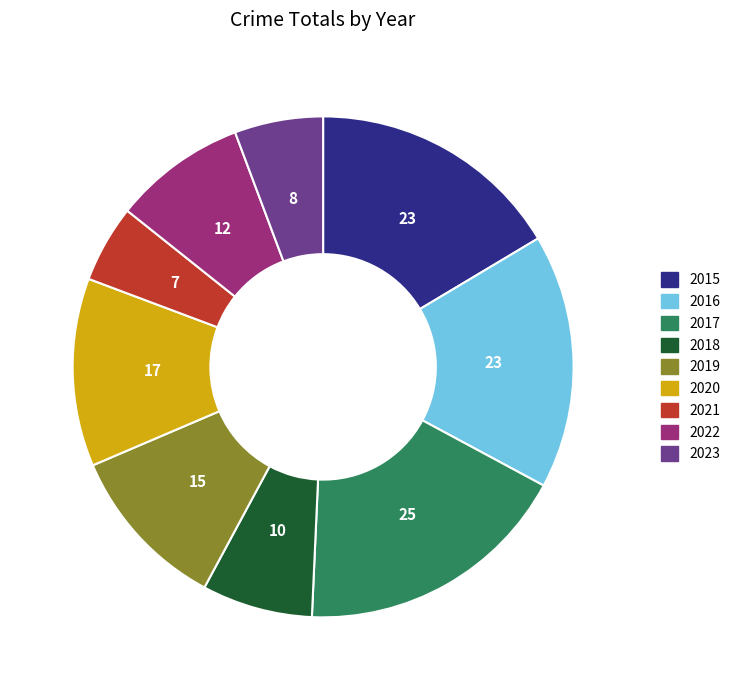

What is the smallest slice in the pie chart?

2021